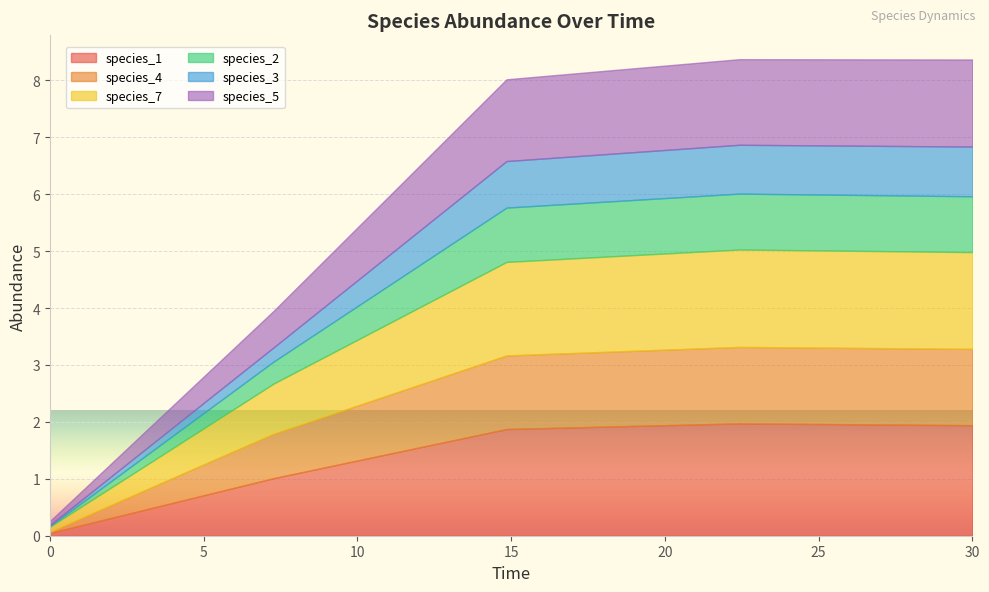

Reading left to right, list all the values displayed in this chart.

species_1: 0.1	1.0	1.9	2.0	1.9
species_4: 0.0	0.8	1.3	1.3	1.3
species_7: 0.1	0.9	1.6	1.7	1.7
species_2: 0.0	0.4	1.0	1.0	1.0
species_3: 0.0	0.2	0.8	0.9	0.9
species_5: 0.1	0.6	1.4	1.5	1.5